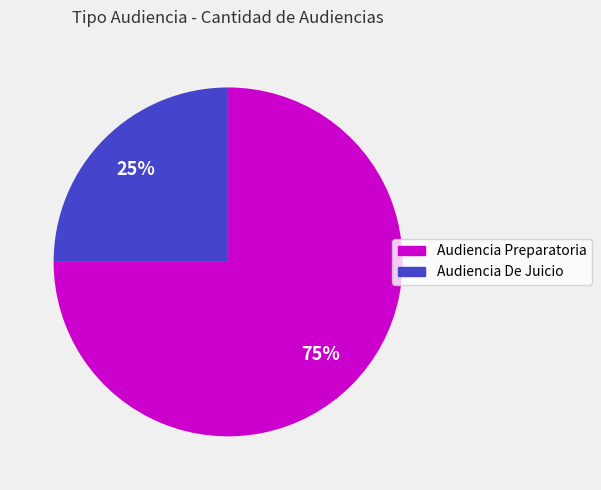

What is the ratio of the value at Audiencia De Juicio to the value at Audiencia Preparatoria?

0.3